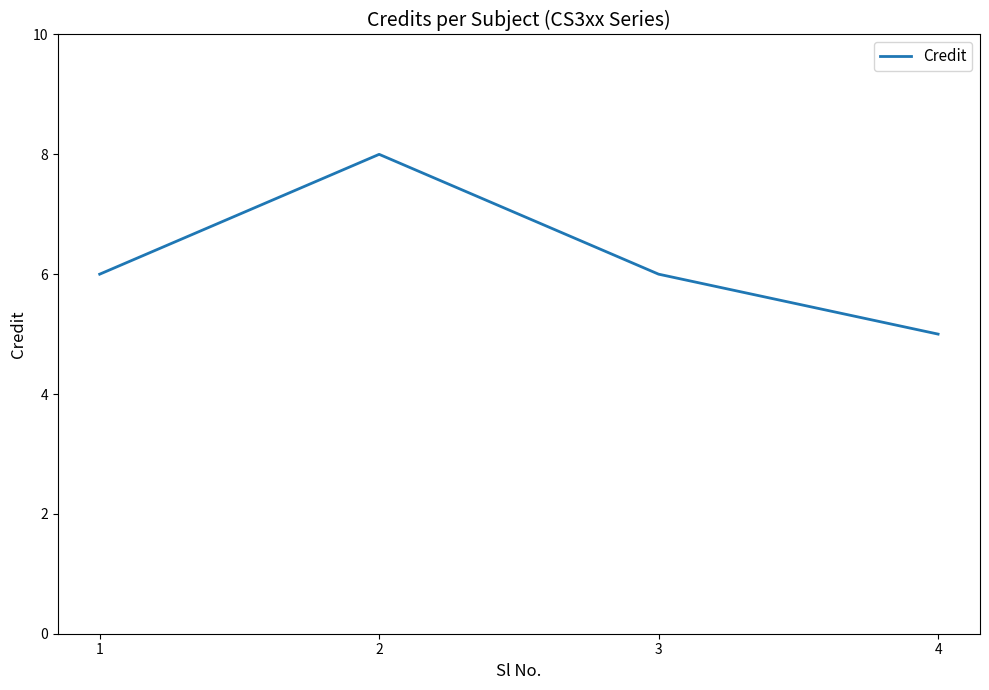

What is the ratio of the value at 3 to the value at 4?

1.2